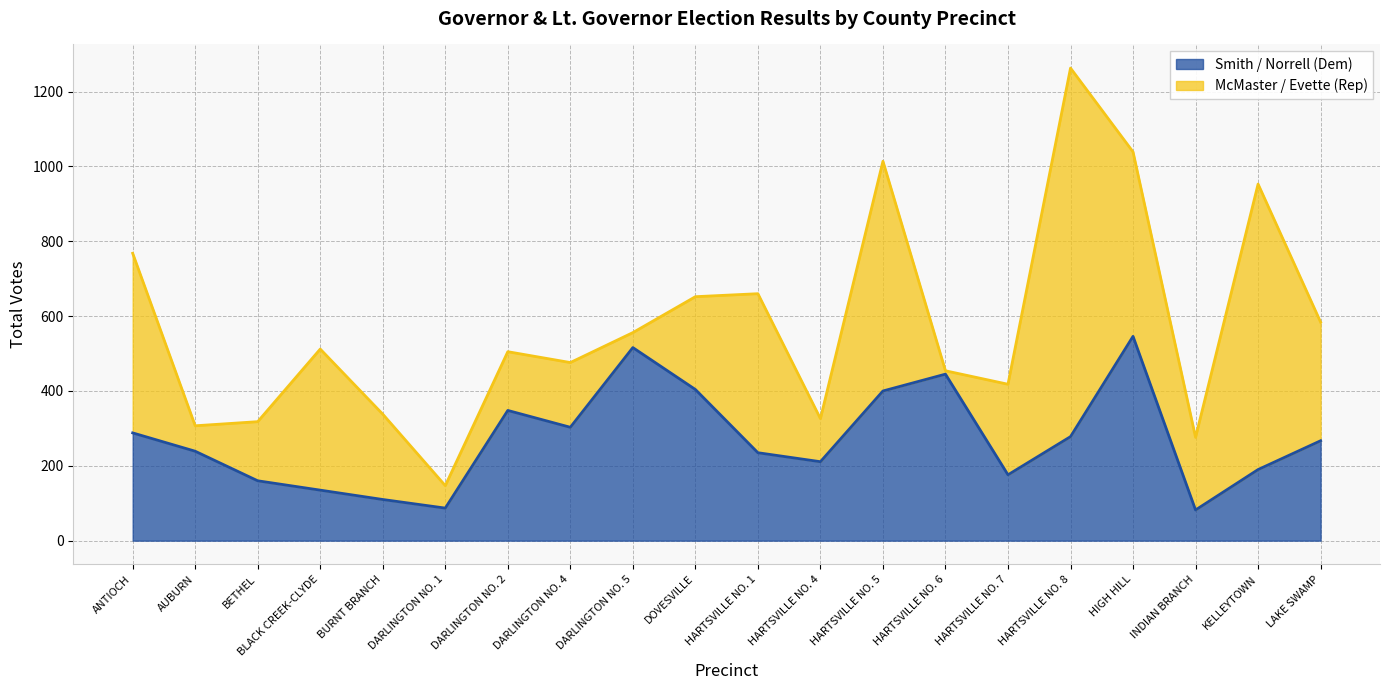

The value at DARLINGTON NO. 4 is 81. True or false?

False